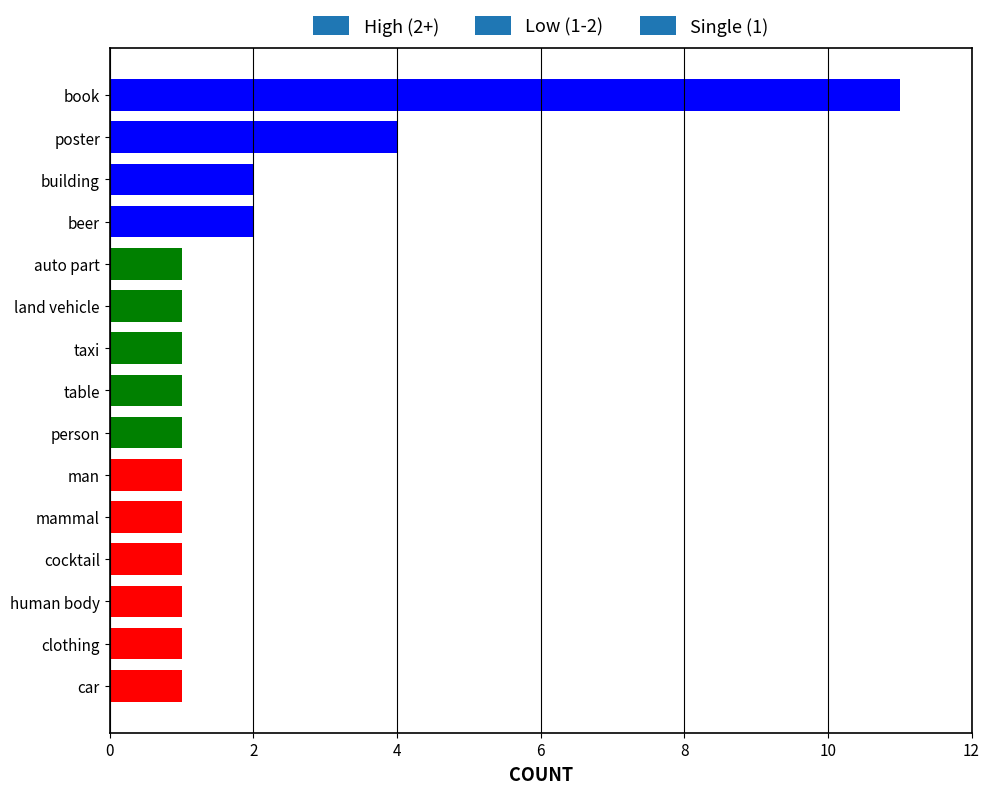

What position from the left is auto part?

5